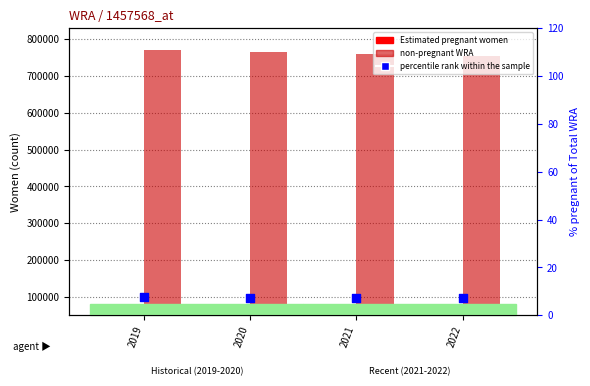

Which series reaches the minimum Y coordinate?

percentile rank within the sample